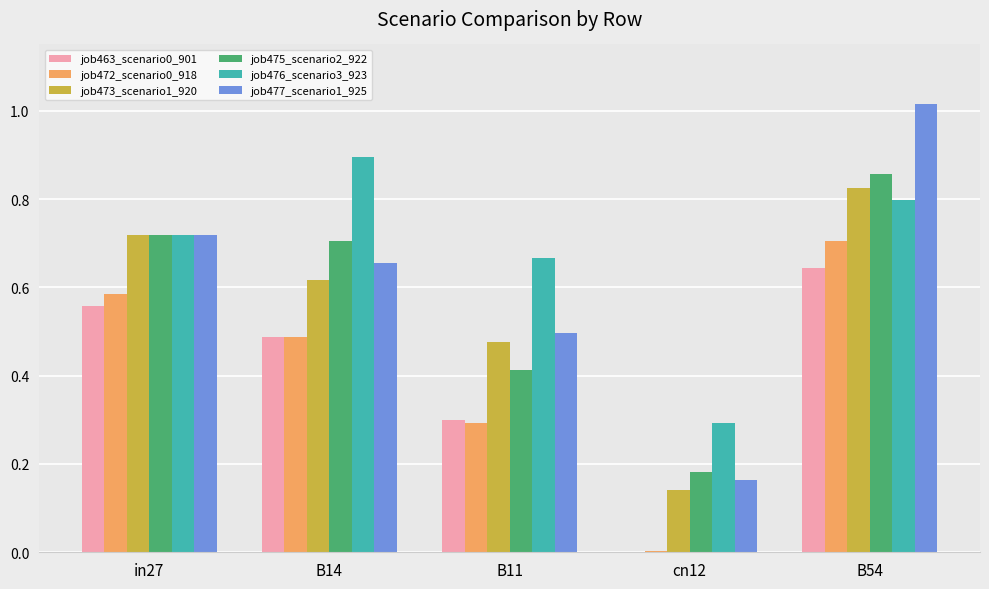

How many data points does each series have?

5